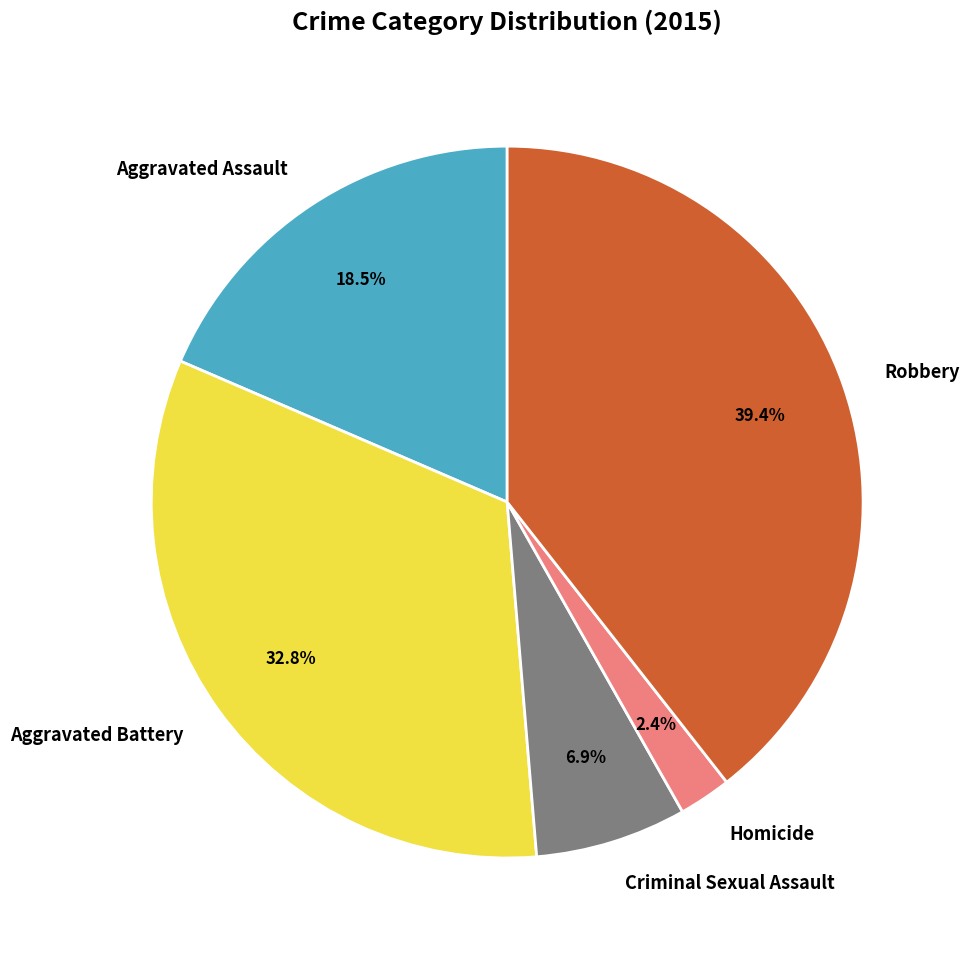

Is the sum of Robbery and Criminal Sexual Assault greater than half?

No